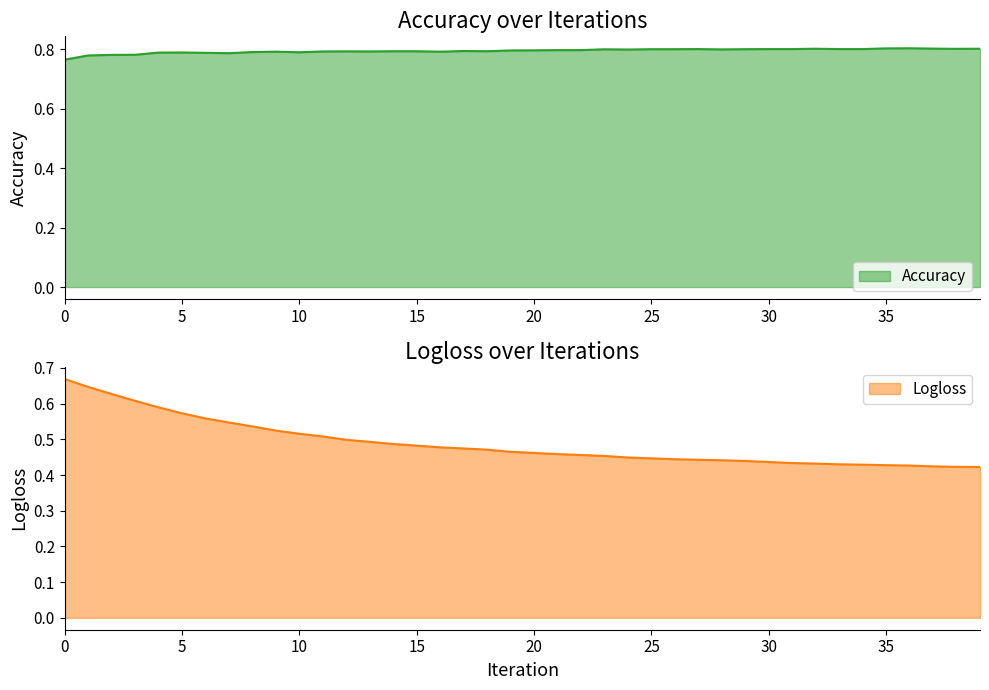

True or false: Logloss has a value of 0.7 at 27.

False